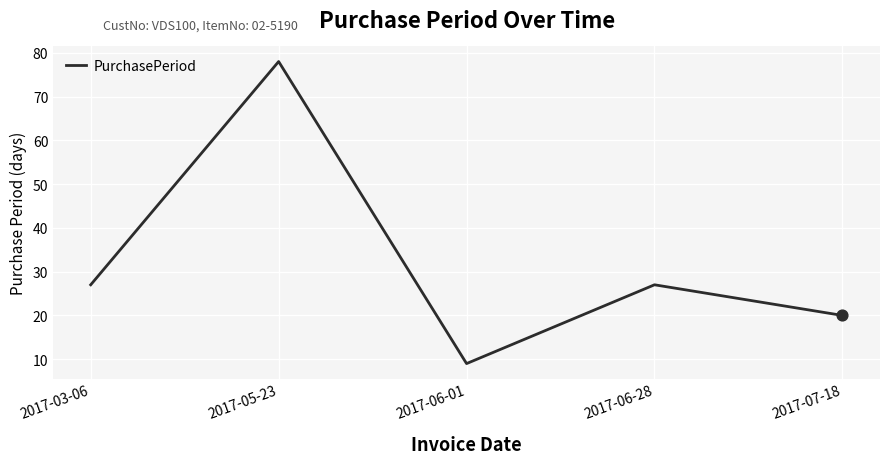

What is the change in value from 2017-06-01 to 2017-07-18?

+11